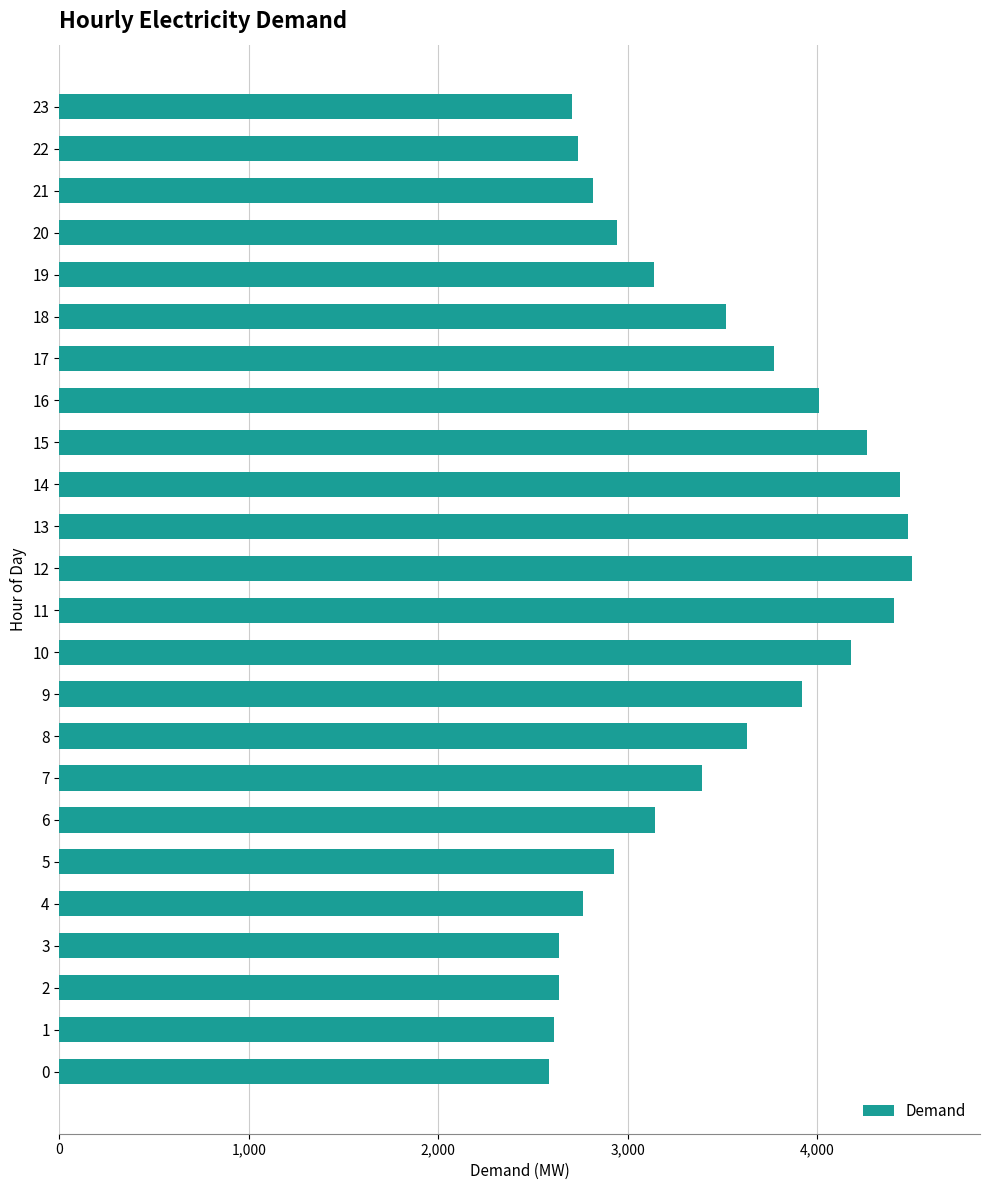

The value at 15 is 7631. True or false?

False